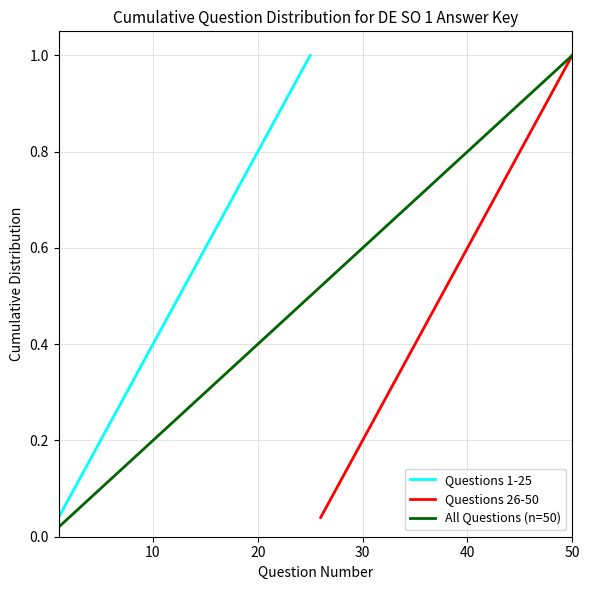

True or false: Questions 1-25 and Questions 26-50 cross at least once.

False